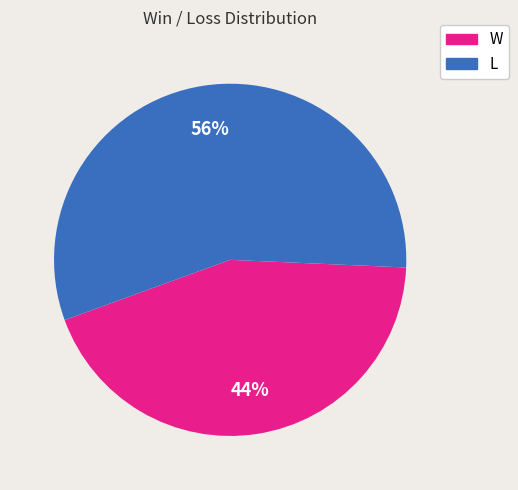

Count the number of slices in the pie.

2